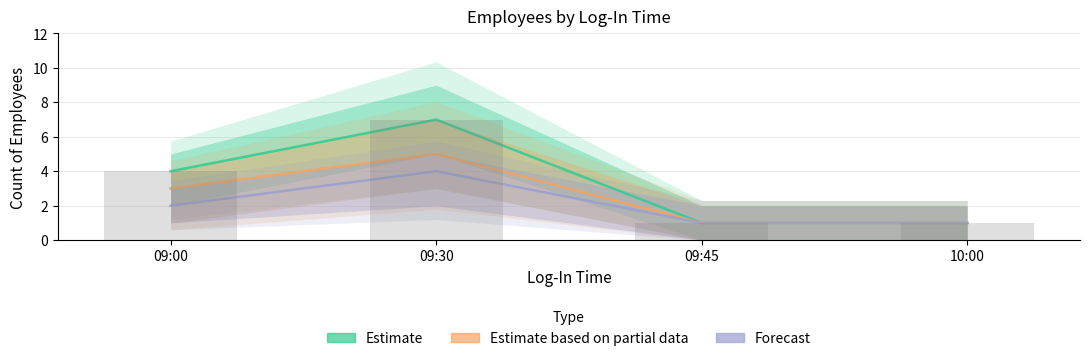

What is the difference between the second highest and second lowest values in the Forecast series?

1